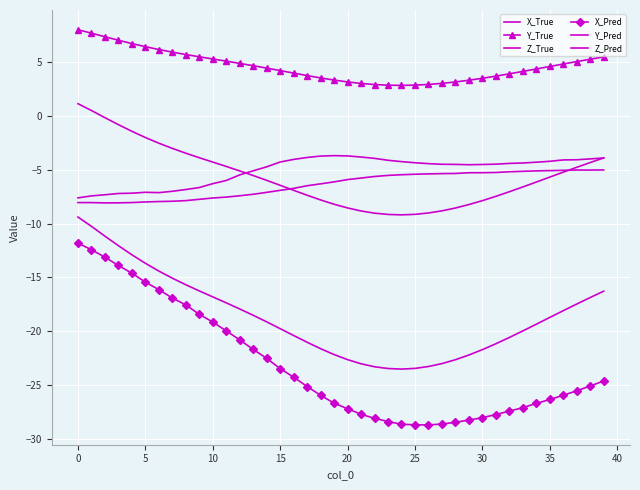

What are all the series names shown in the legend?

X_True, Y_True, Z_True, X_Pred, Y_Pred, Z_Pred